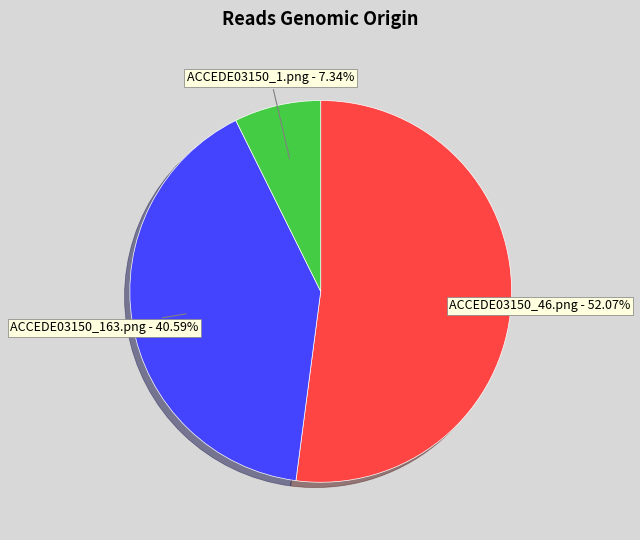

What portion of the pie excludes ACCEDE03150_1.png?

92.7%